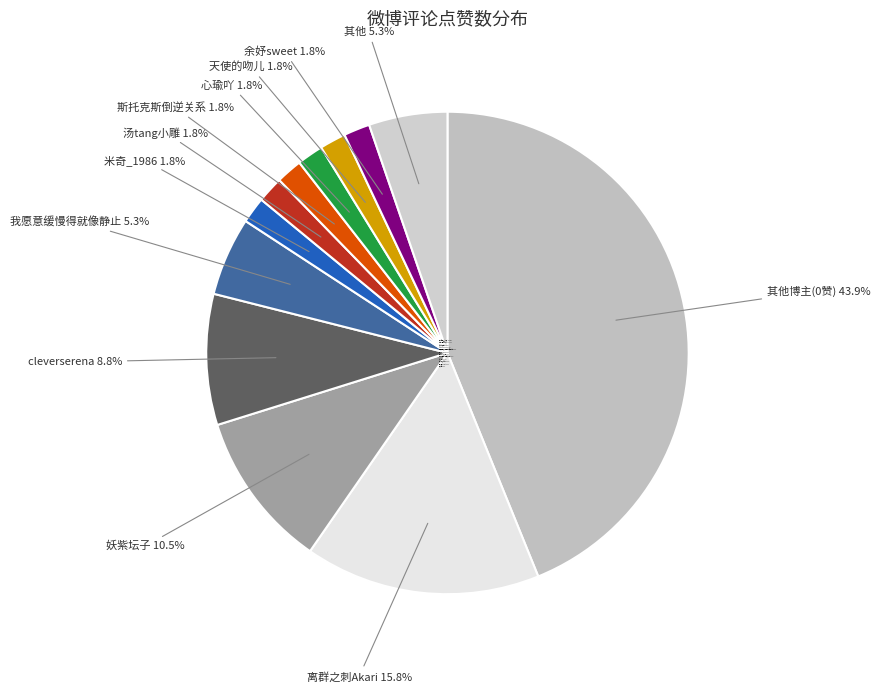

How much of the chart is everything except cleverserena 8.8%?

91.2%